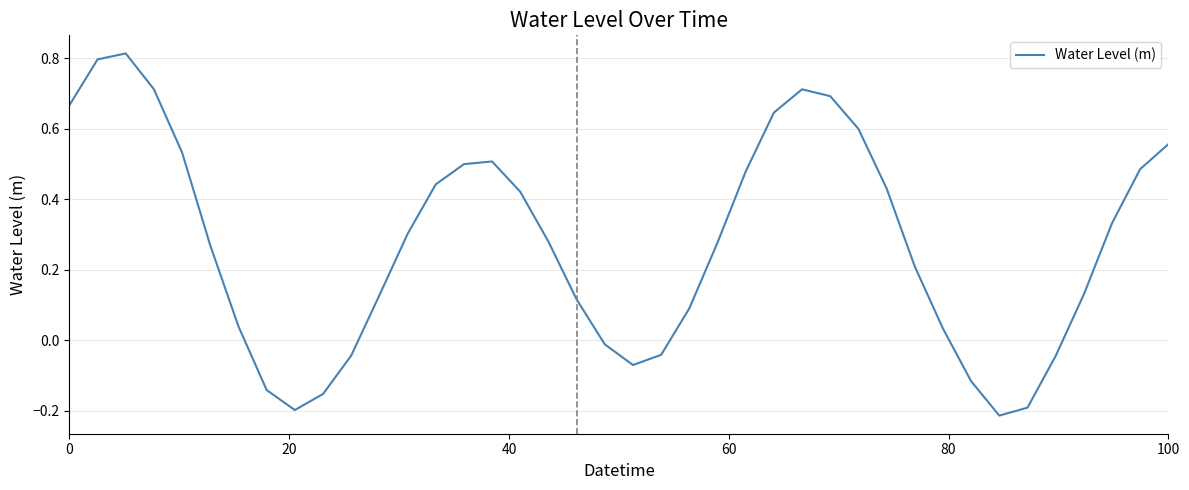

What is the difference between the maximum and minimum values?

1.0